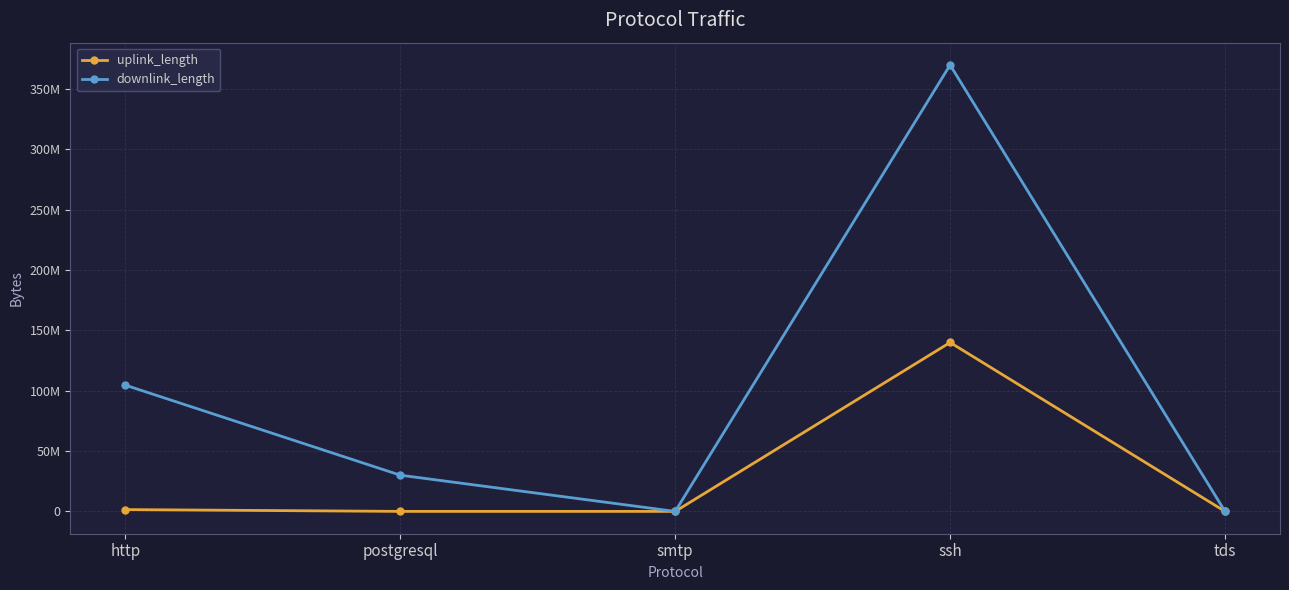

Does the chart have visible grid lines?

Yes